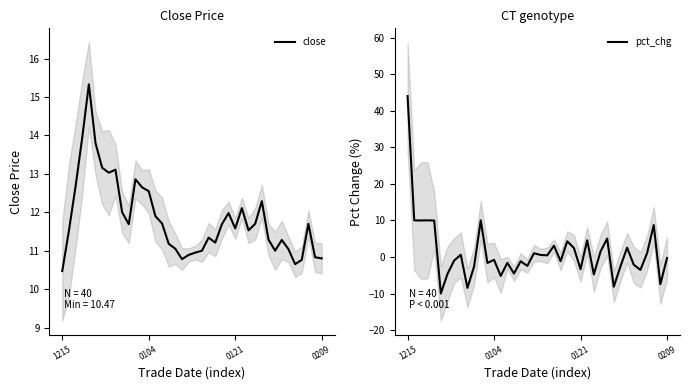

Between 10 and 20, which series saw the biggest shift?

pct_chg